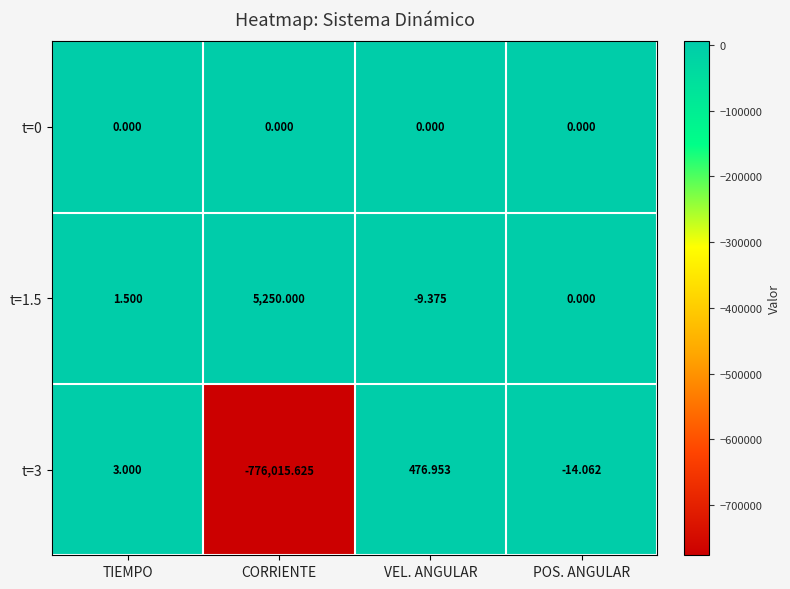

Which label corresponds to the smallest value in the chart?

CORRIENTE